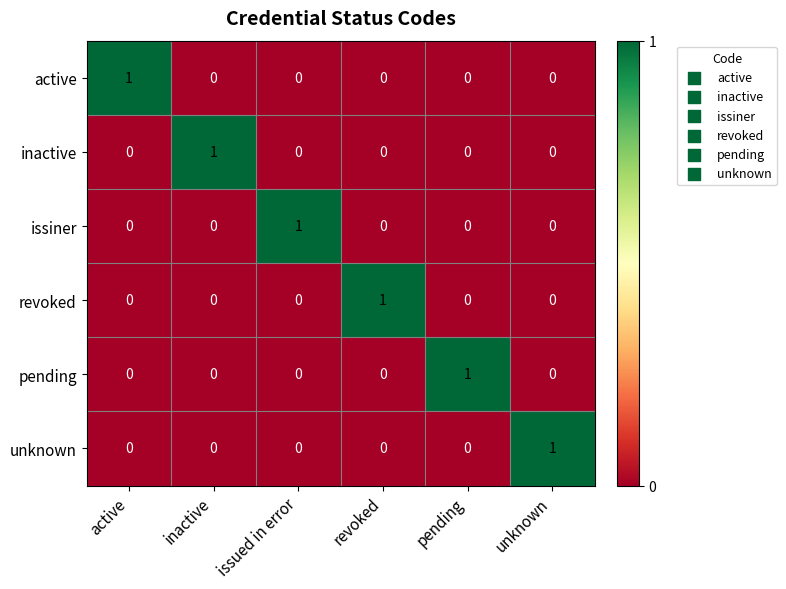

The active series shows 0 at revoked. True or false?

True